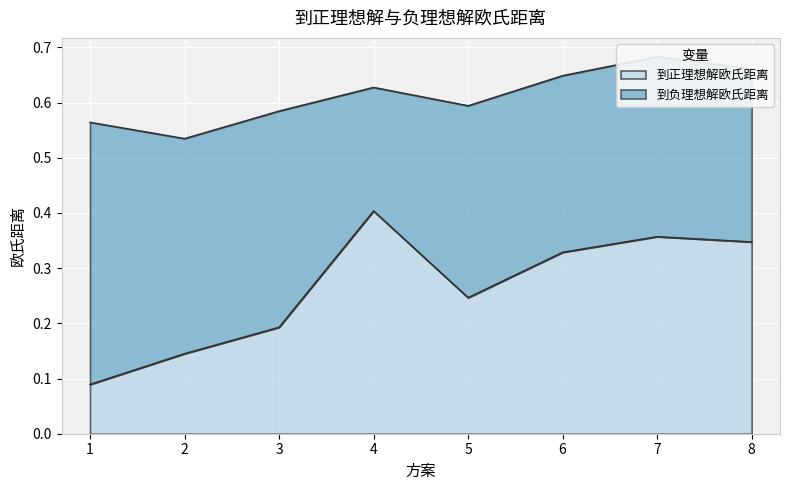

What is the value of the 5th point from the left?

0.2